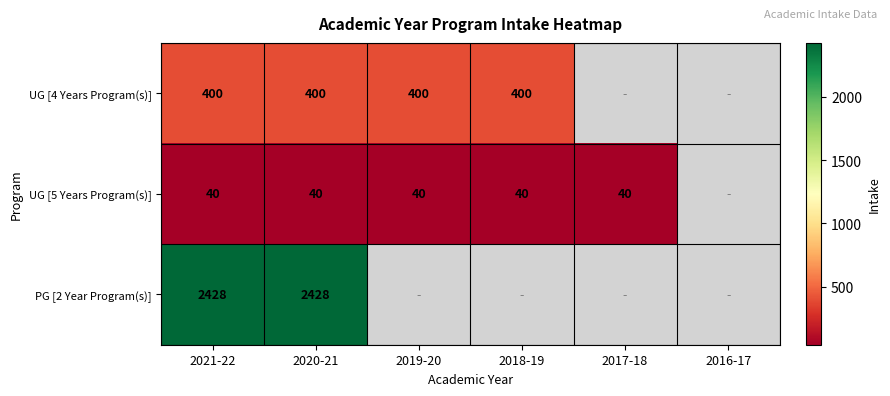

The value of UG [5 Years Program(s)] at 2021-22 is 40. True or false?

True